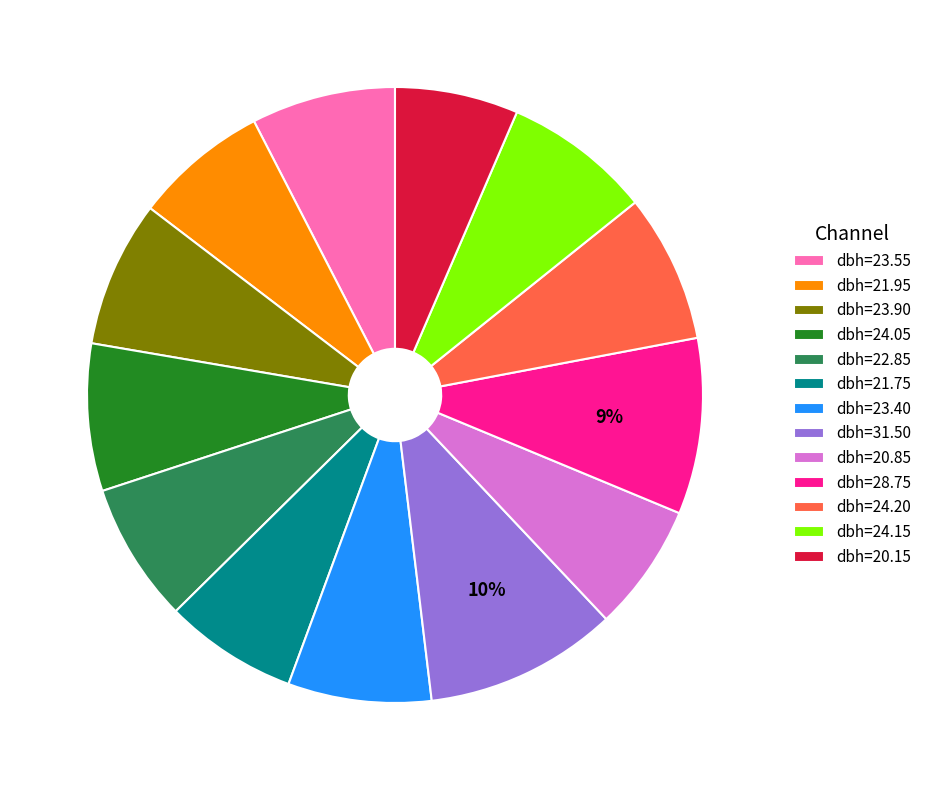

What percentage is the dbh=24.05 slice, to the nearest percent?

8%